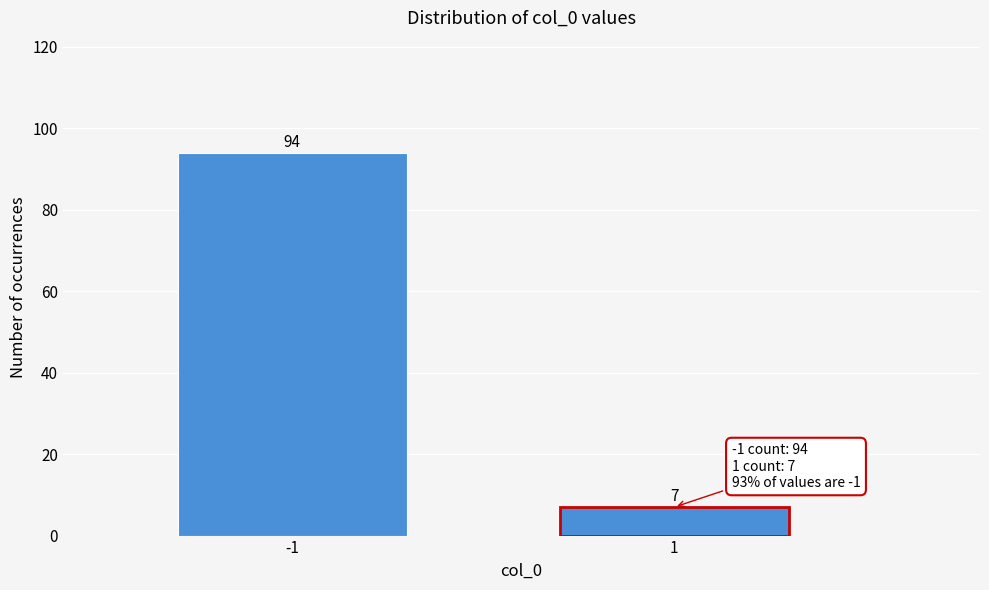

Reading left to right, extract all data points from this chart.

94	7